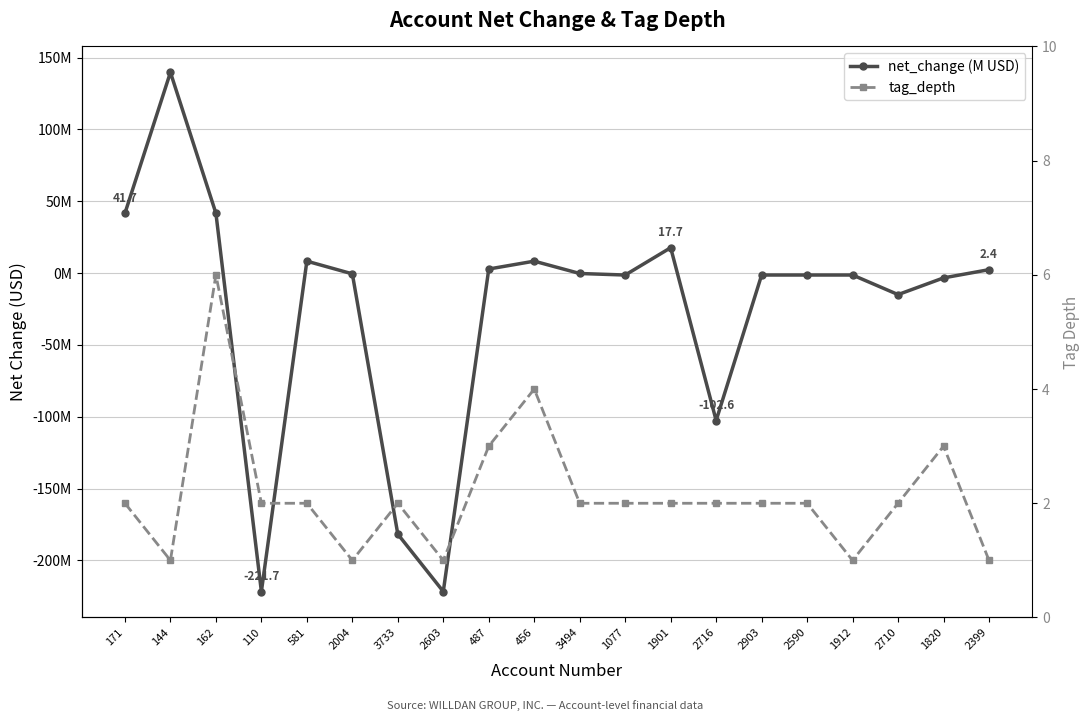

True or false: net_change (M USD) has more than 2 interior local peaks.

True